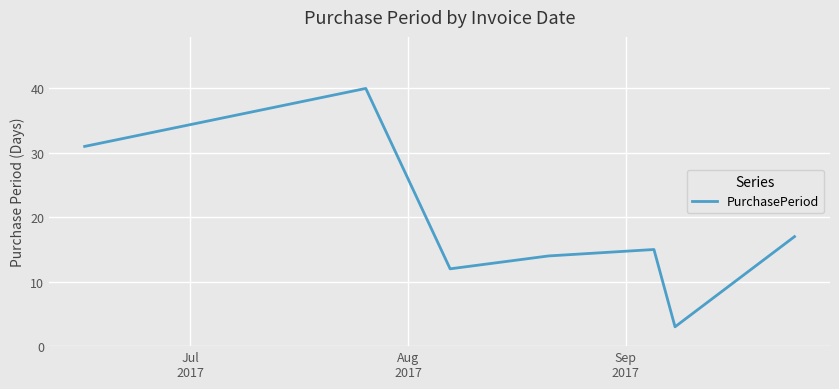

How many interior local peaks (higher than both neighbors) does the data have?

2